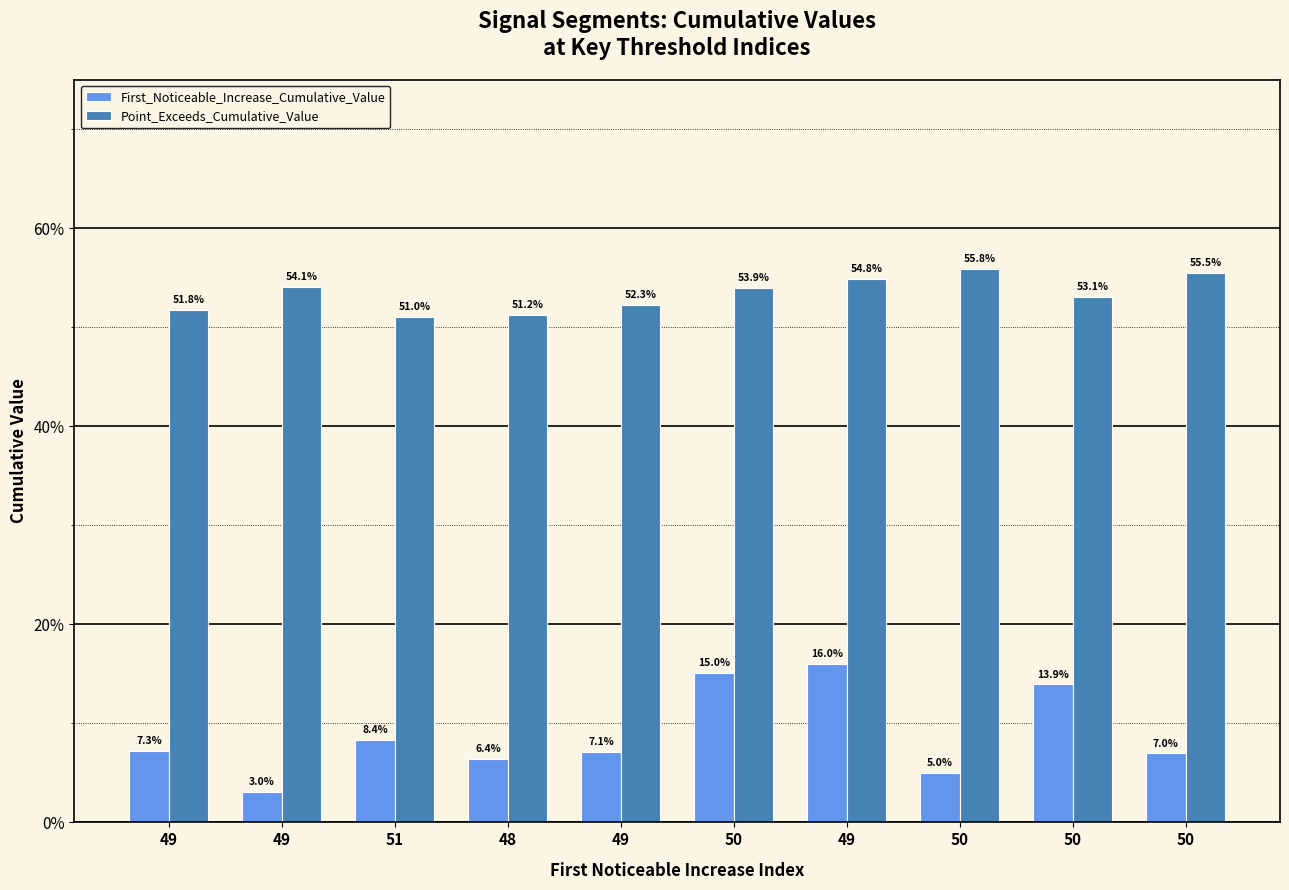

Which has a higher value, 50 or 50?

50